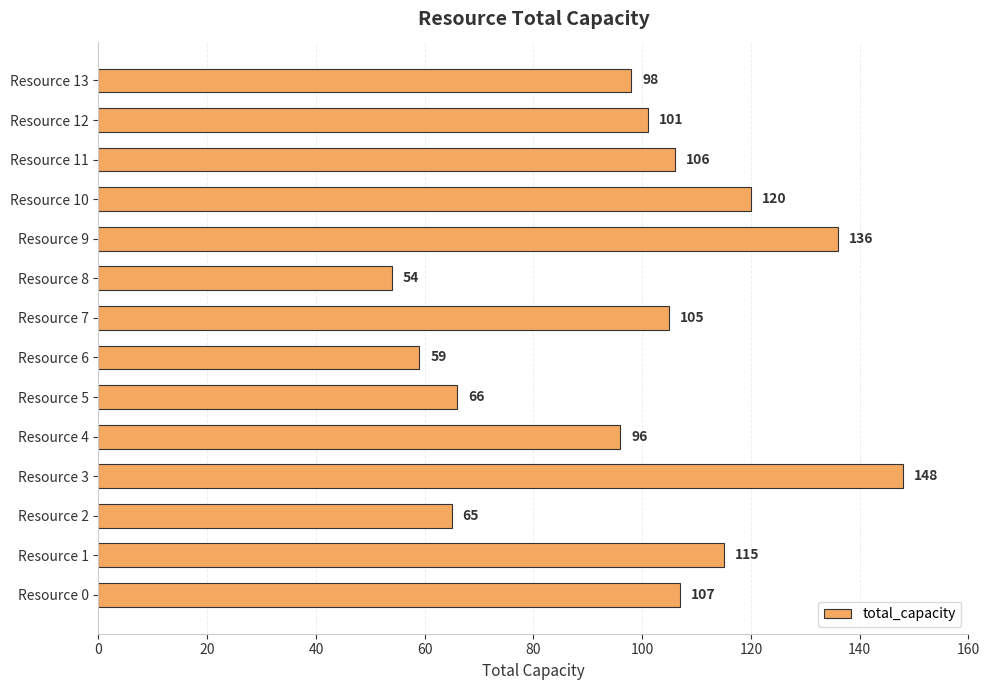

How many data points are less than 105?

7